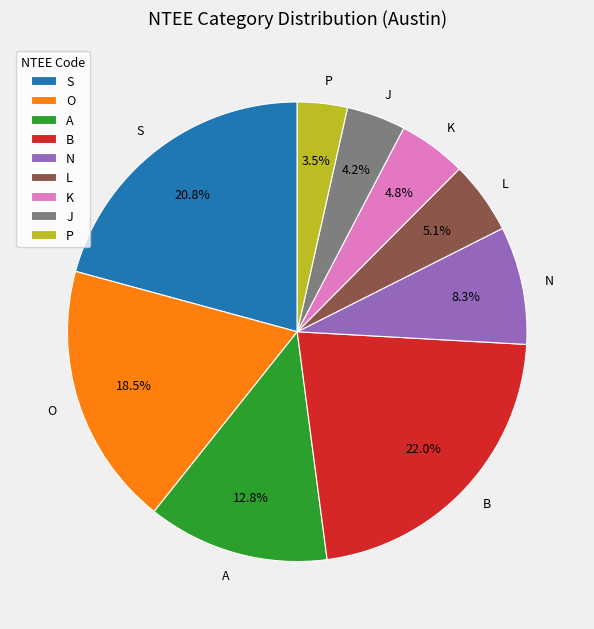

How much of the chart is everything except O?

81.5%